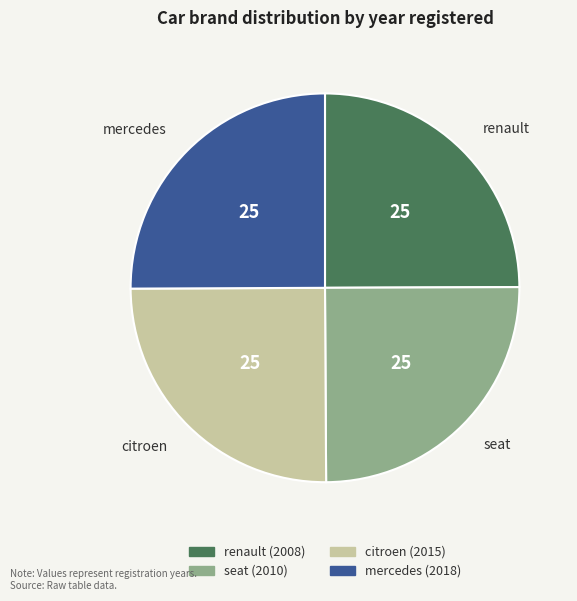

Does renault account for over 50% of the chart?

No